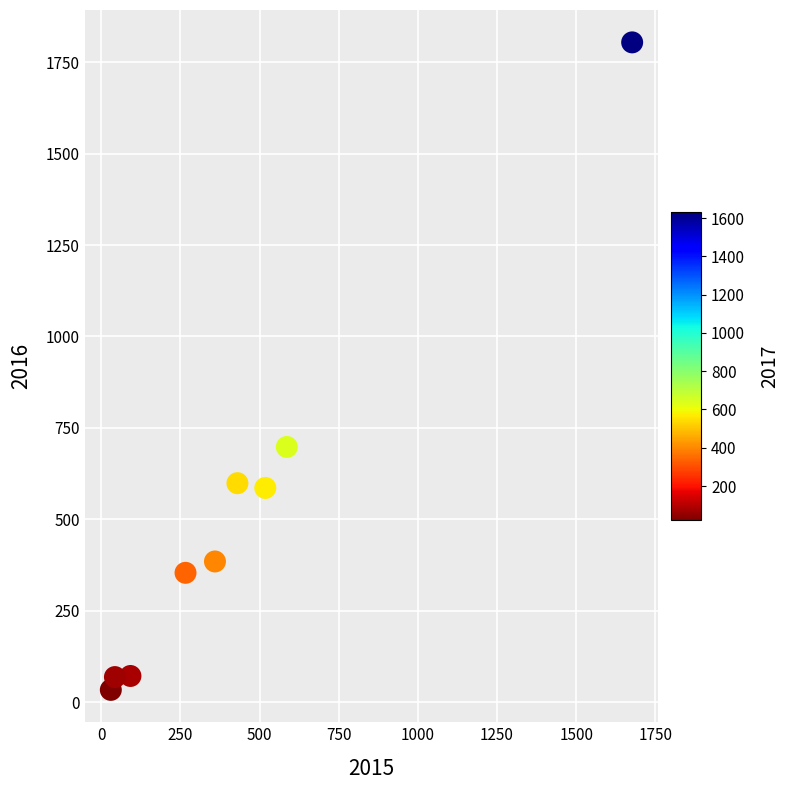

What Y value in the scatter plot is closest to 919?

698